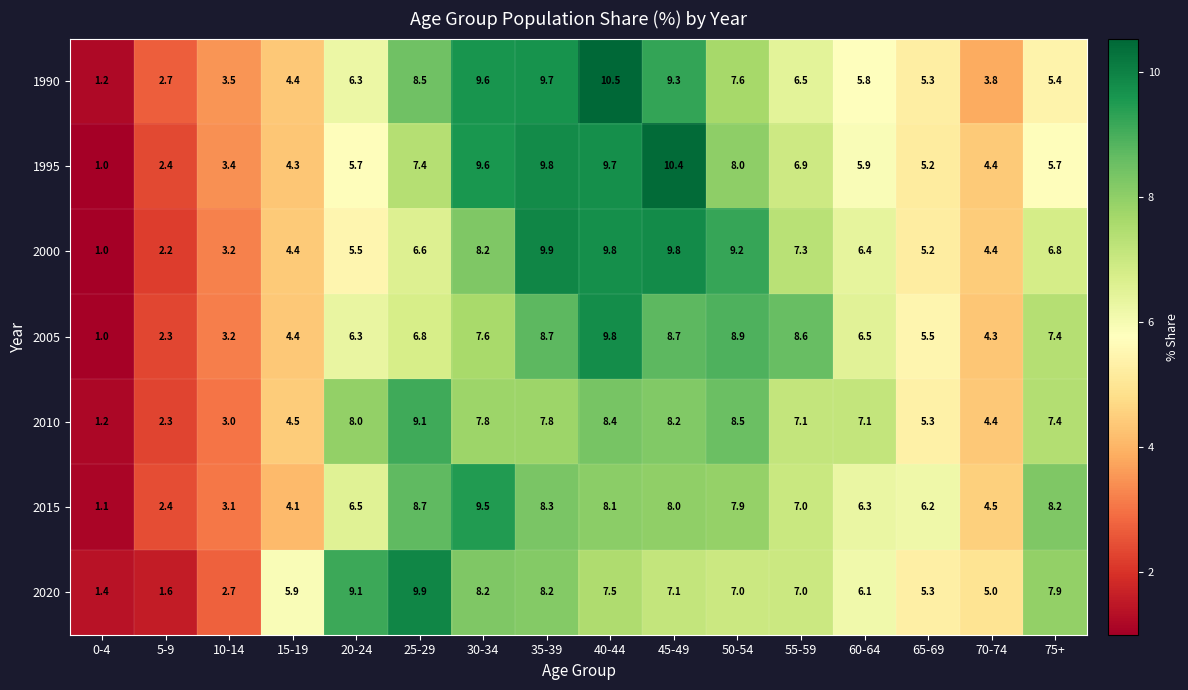

What is the difference between the 1995 values at 65-69 and 30-34?

4.4